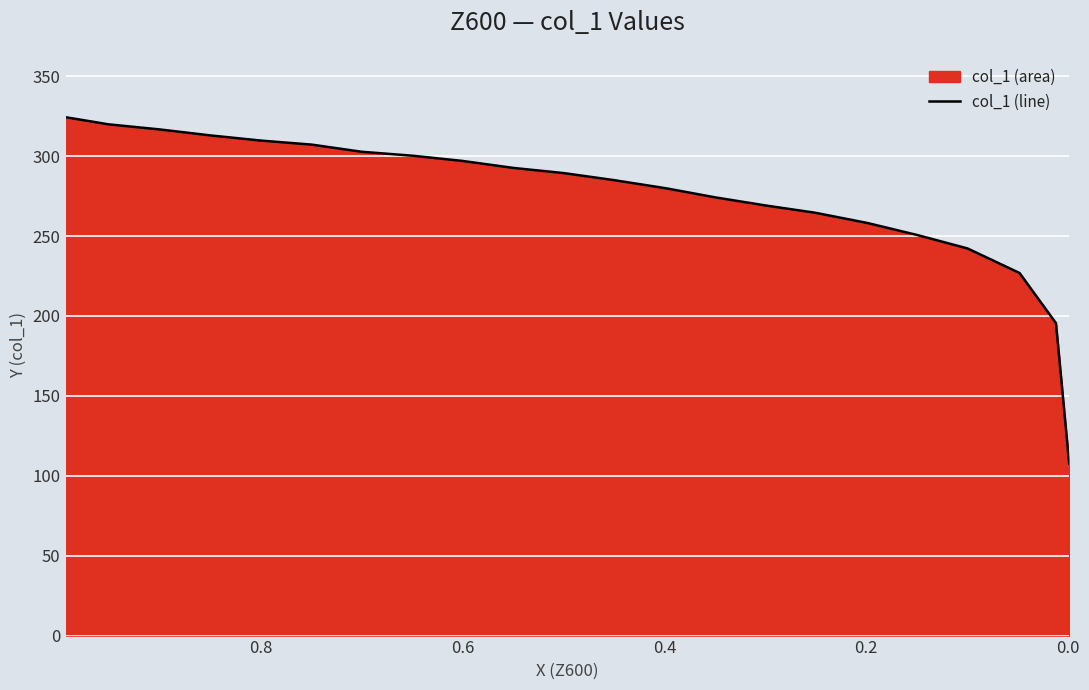

How many data points are above 289?

11